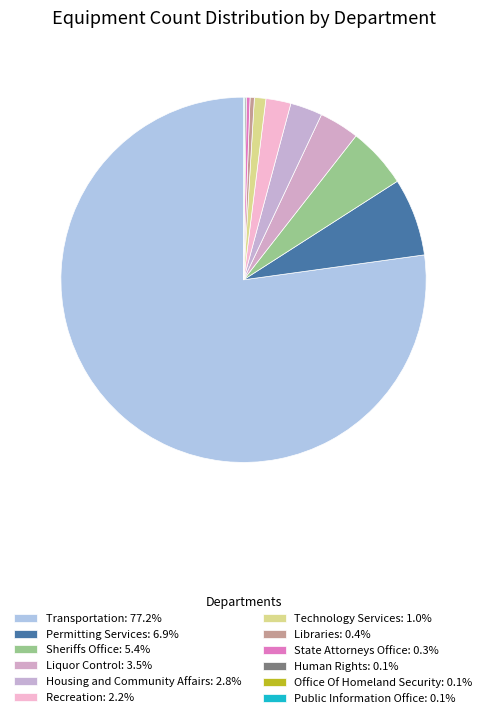

What is the total percentage of Human Rights and Recreation?

2.3%